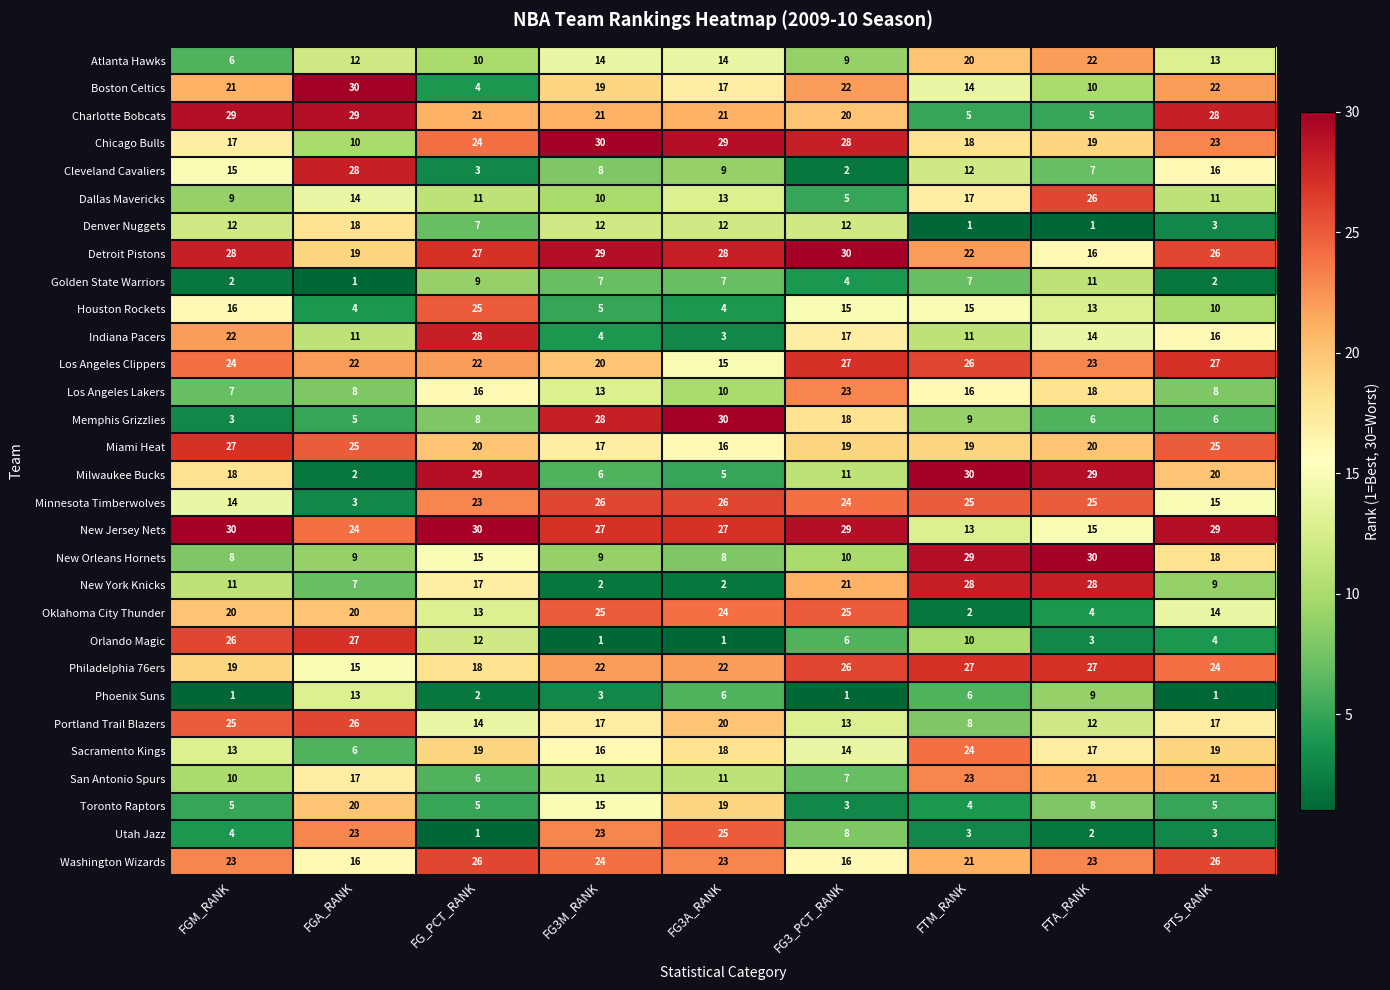

At which label does Golden State Warriors first exceed 7?

FG_PCT_RANK